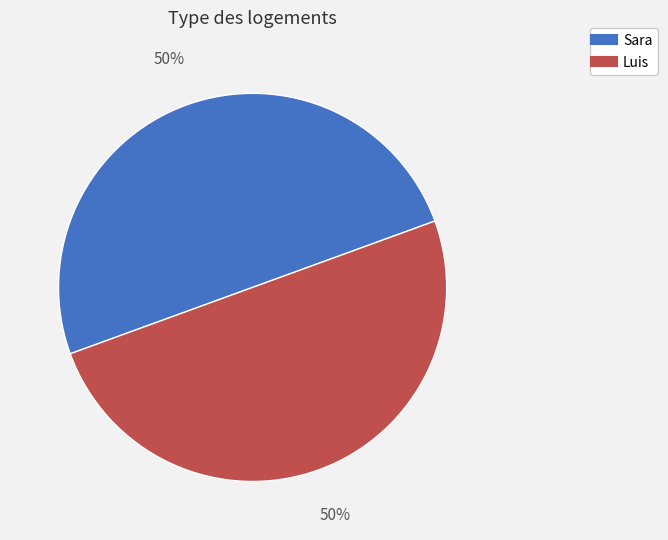

Do Sara and Luis together represent more than half of the pie?

Yes